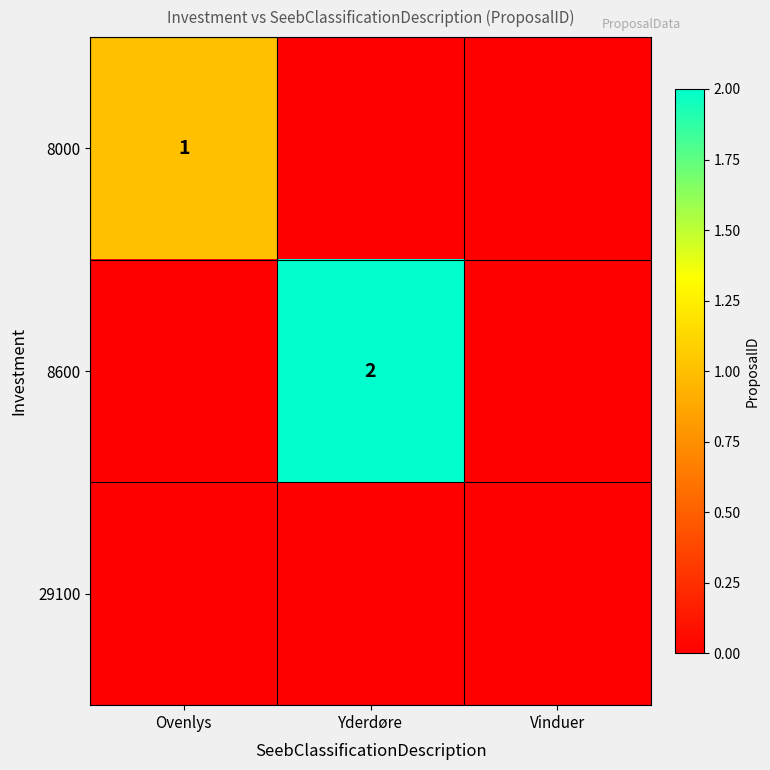

Is the value of 8600 at Yderdøre greater than the value of 8000 at Ovenlys?

Yes